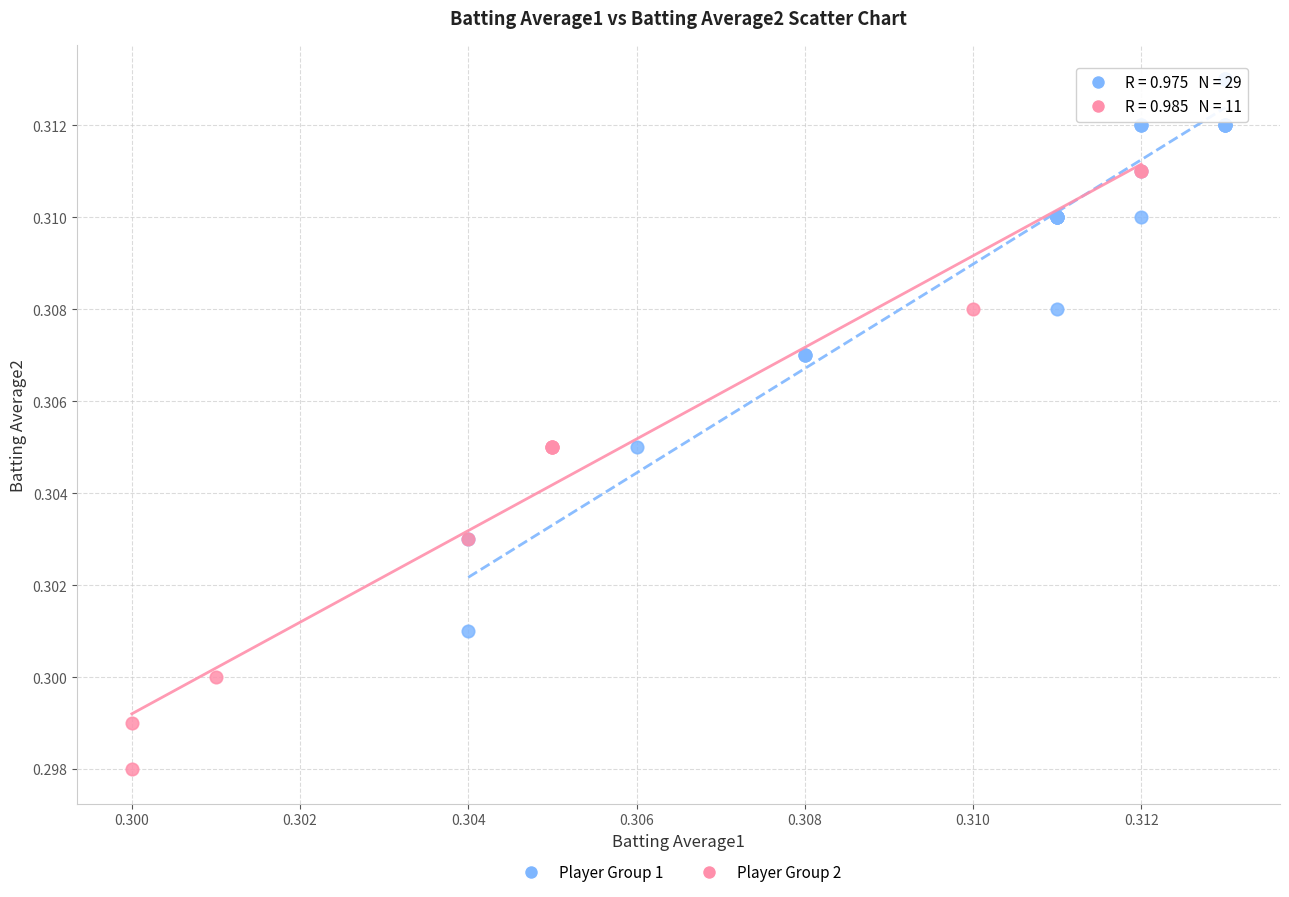

Which series contains the lowest Y value?

Player Group 2